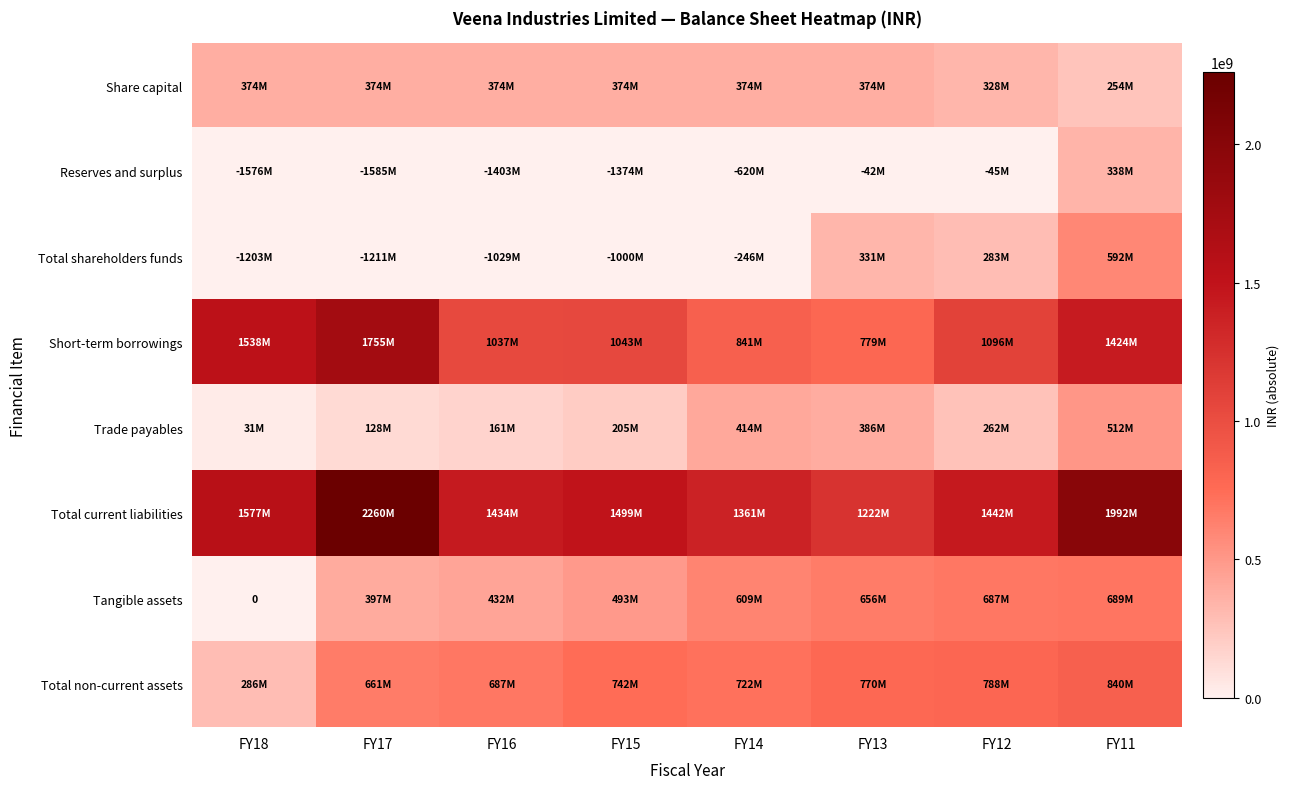

What is the total value across all series at FY16?

4123855000